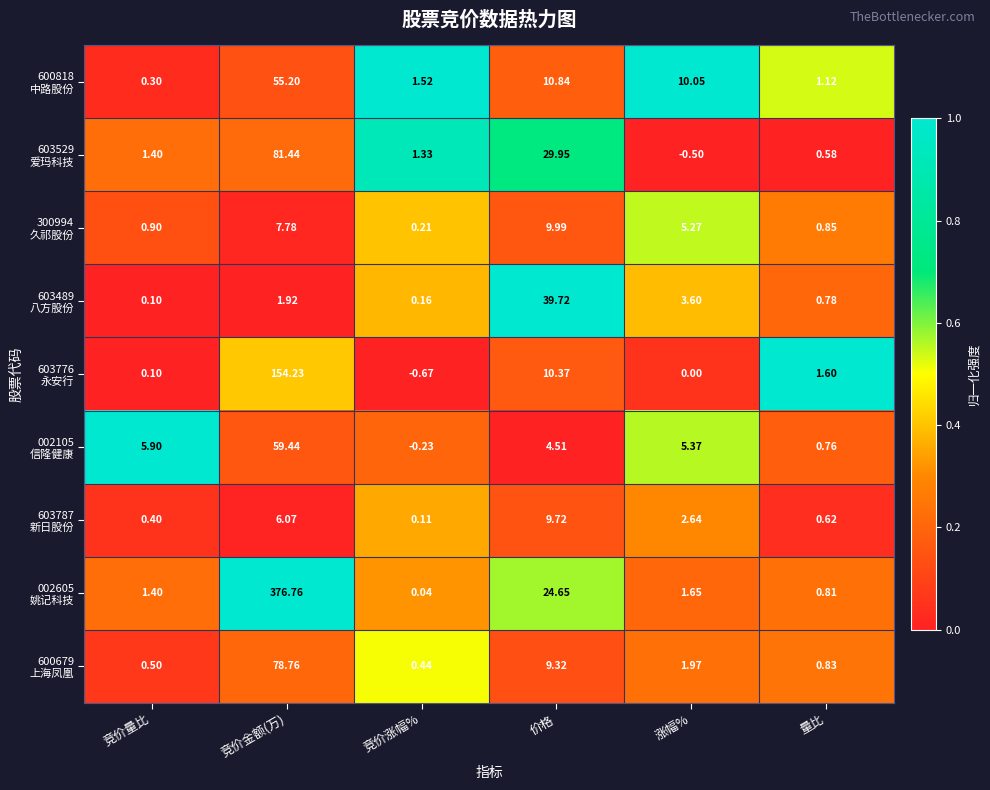

Which category has the lowest value across all series?

竞价涨幅%